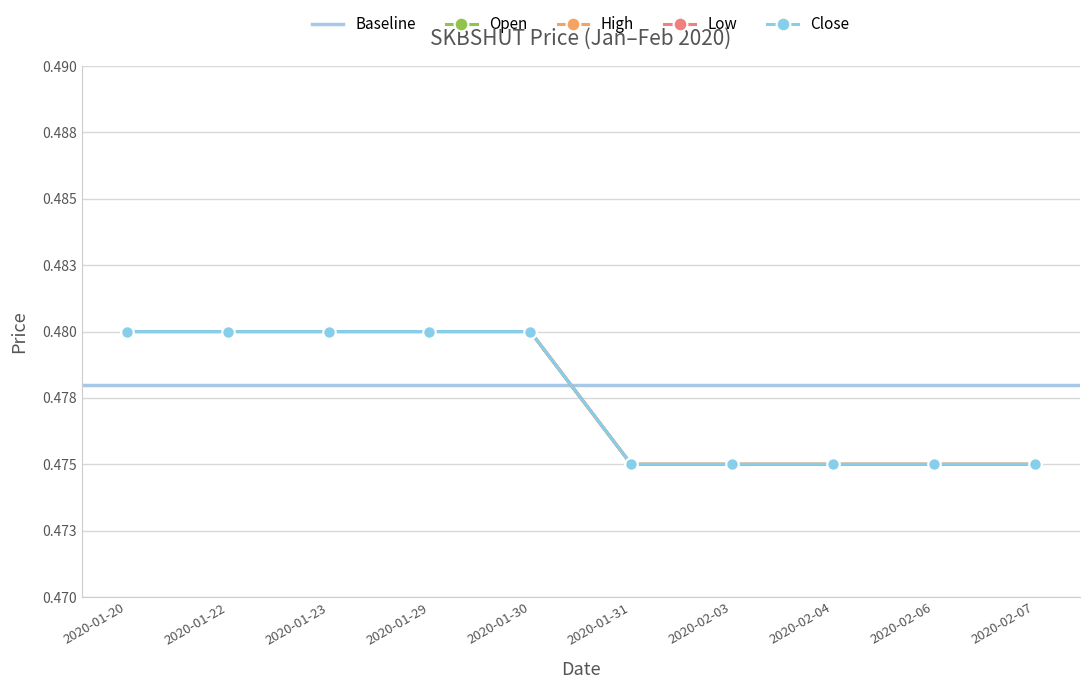

True or false: high and close intersect in this chart.

False